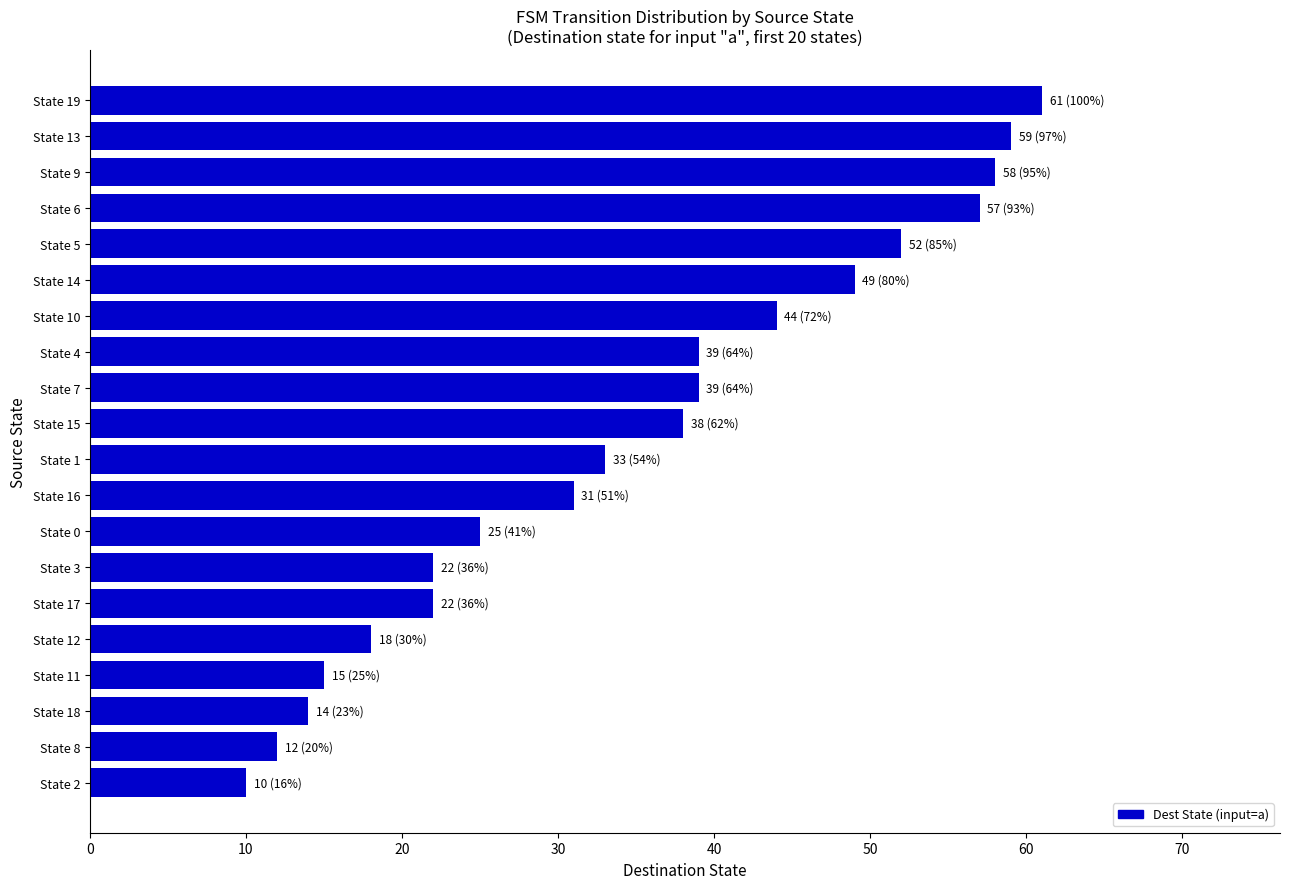

Which label corresponds to the smallest value in the chart?

State 2